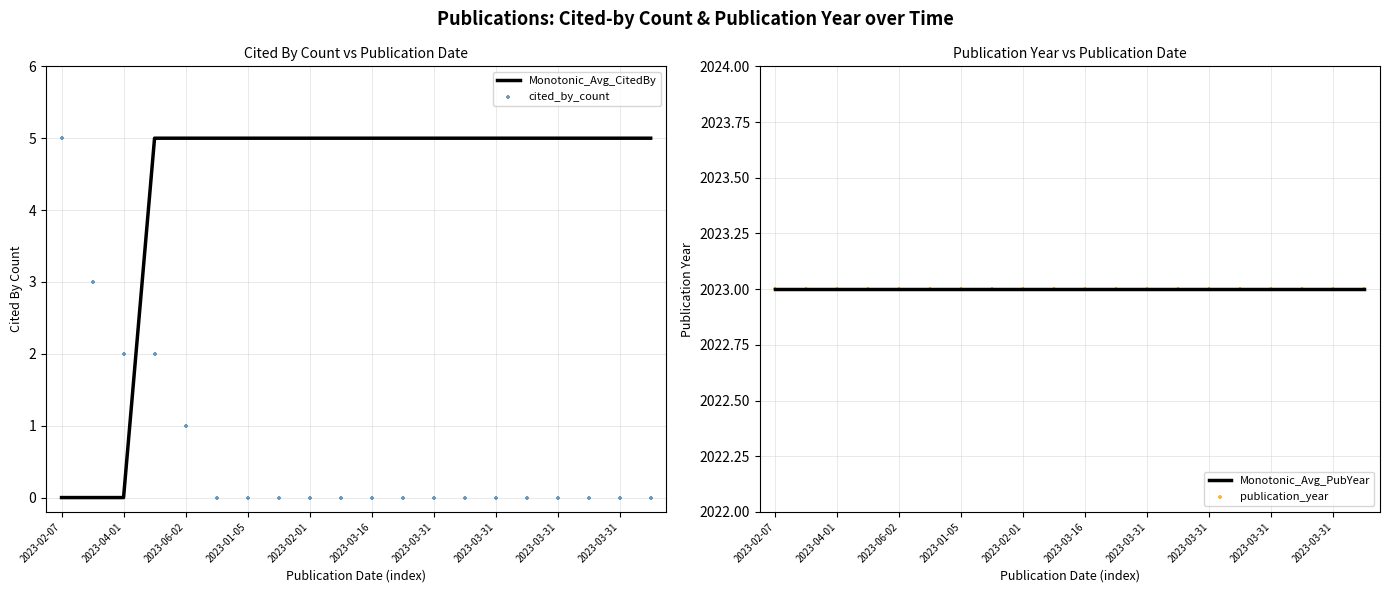

Which series reaches the minimum Y coordinate?

Monotonic_Avg_CitedBy